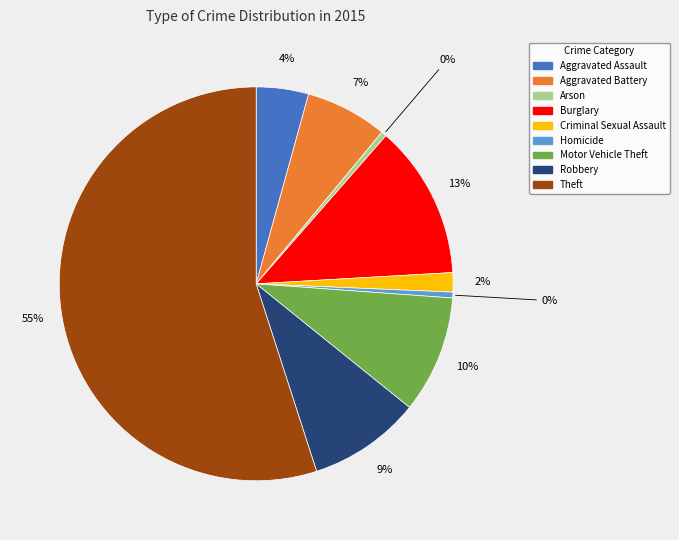

Which slice is the largest?

Theft